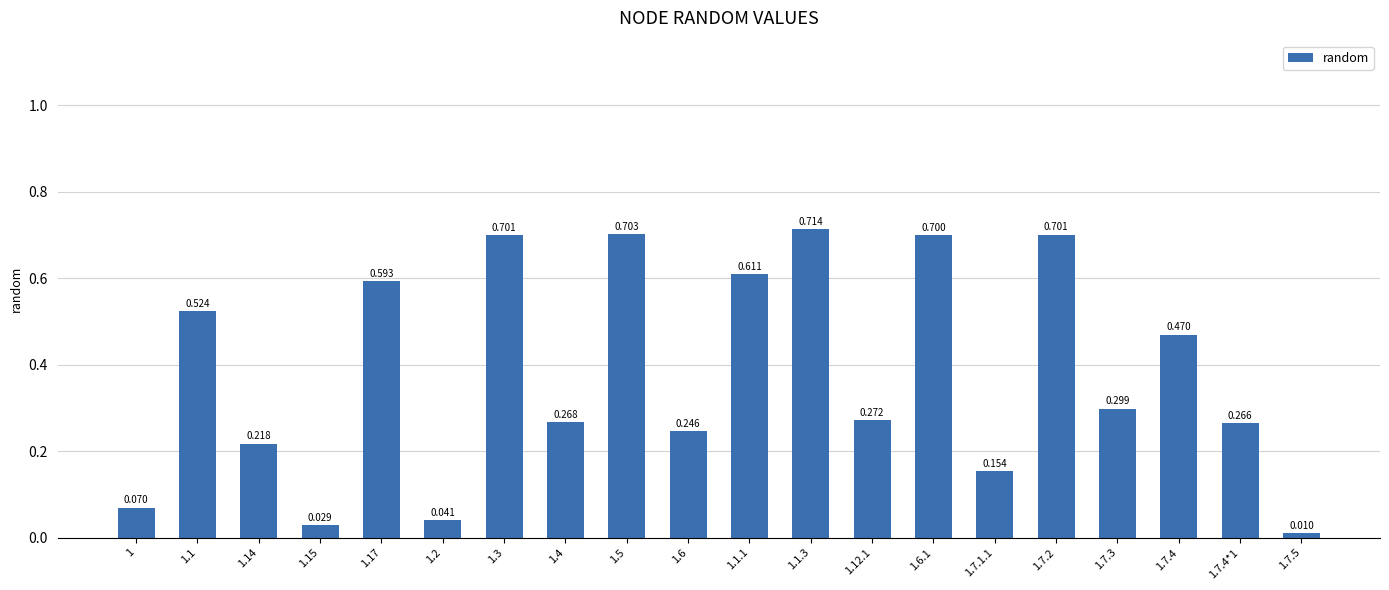

Which label corresponds to the largest value in the chart?

1.1.3